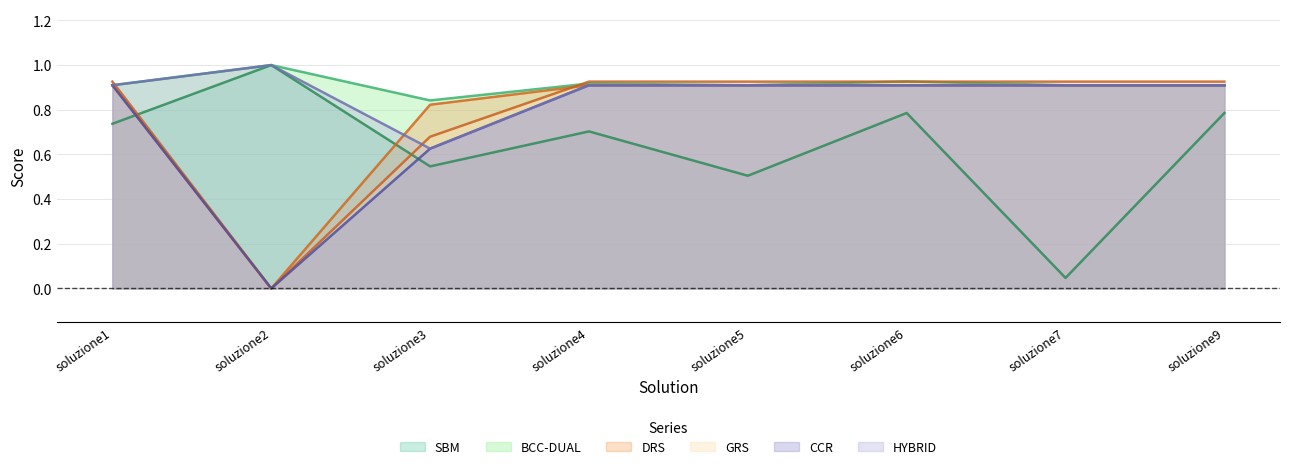

What is the difference between the CCR values at soluzione2 and soluzione9?

0.9